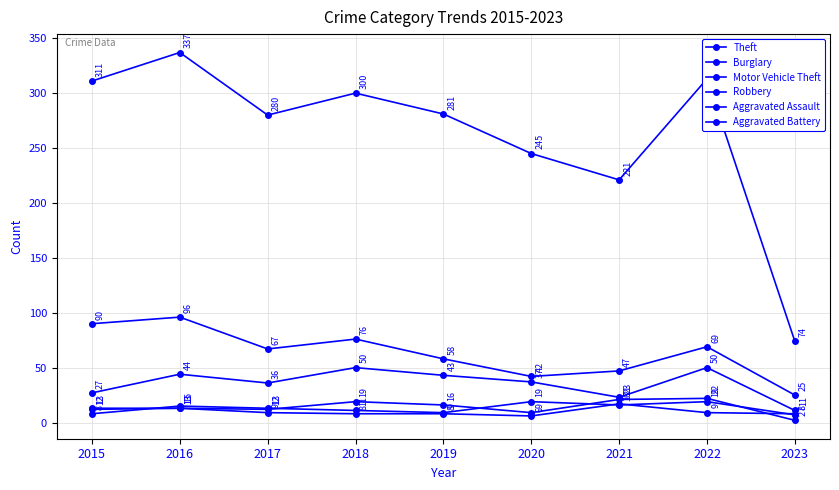

How many lines are shown in the chart?

6